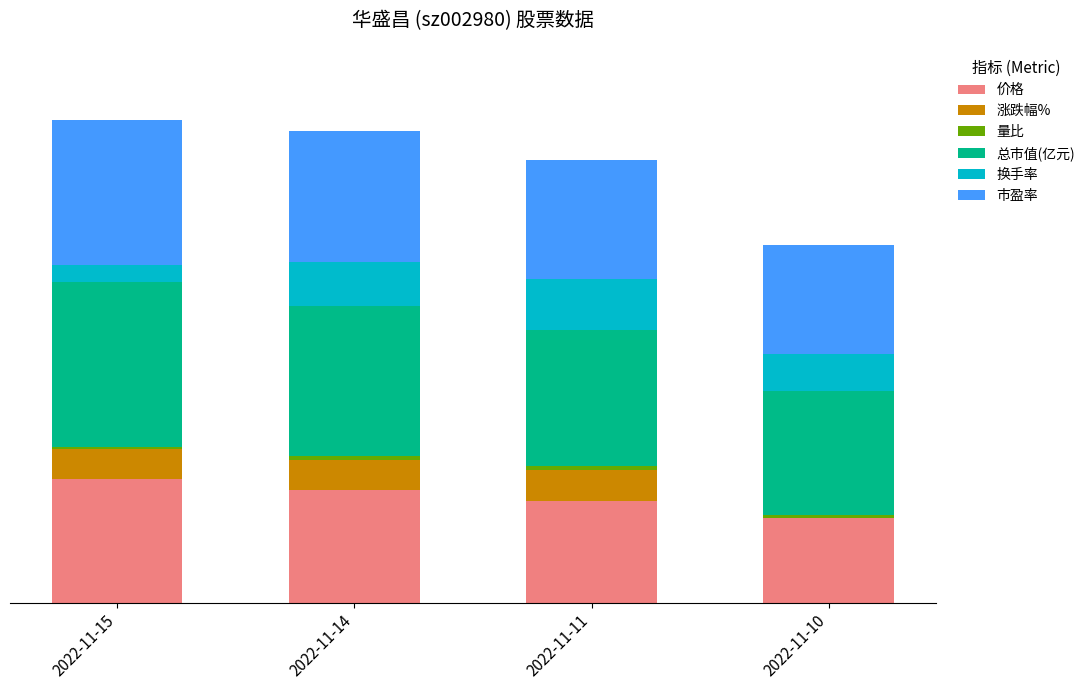

Rank the categories by 市盈率 value from lowest to highest.

2022-11-10, 2022-11-11, 2022-11-14, 2022-11-15